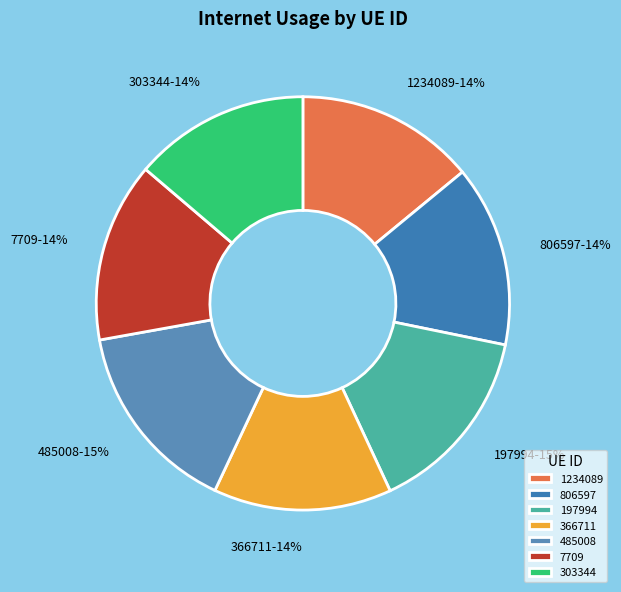

Is the sum of 806597 and 366711 greater than half?

No